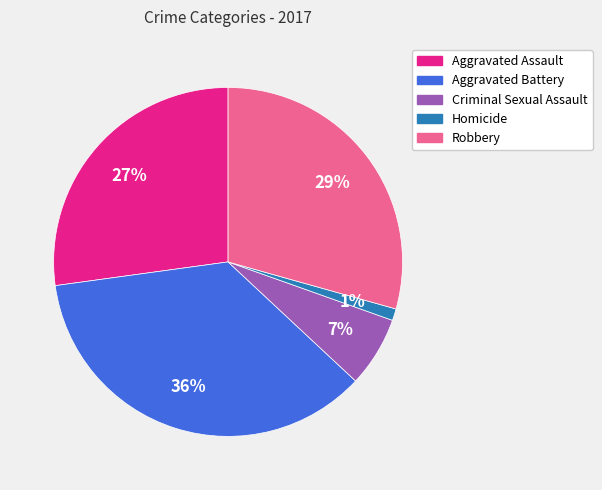

Does Aggravated Battery represent more than half of the total?

No